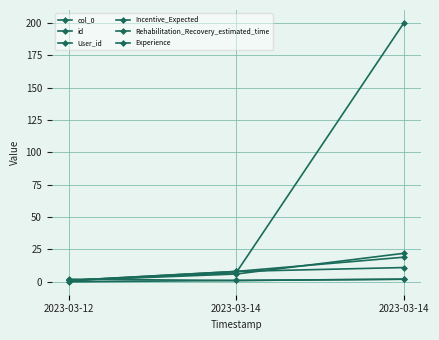

At how many categories does at least one series exceed 139?

1